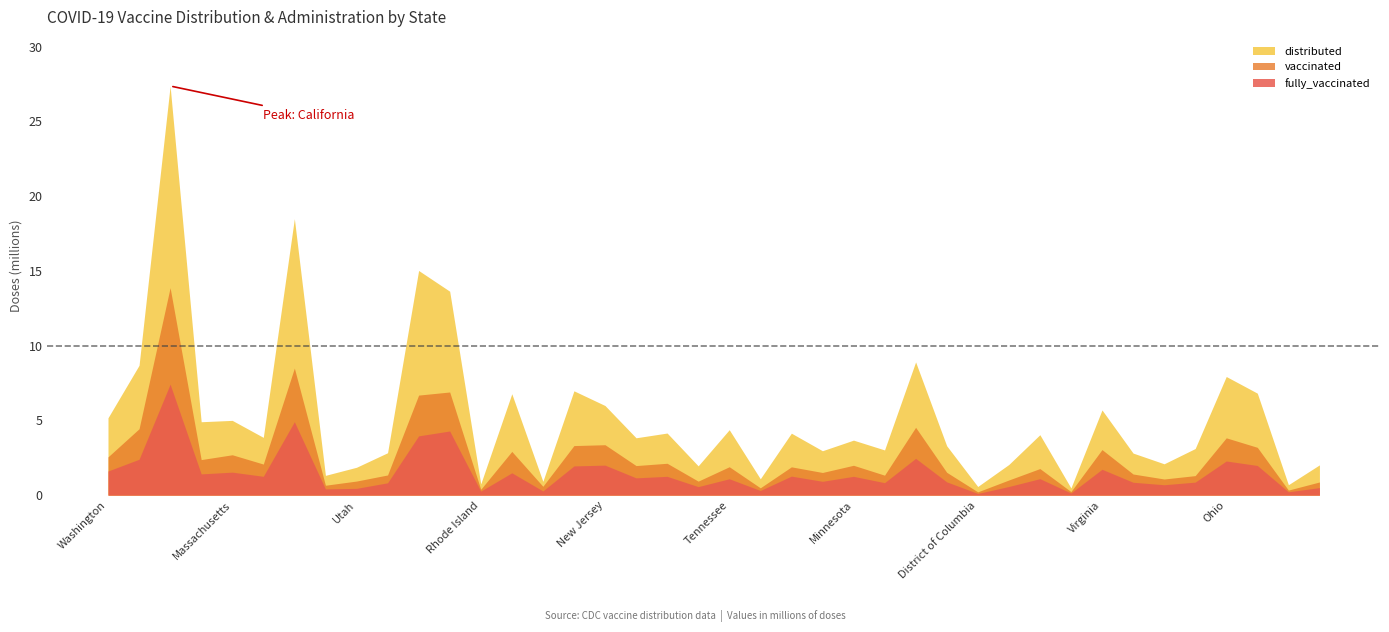

Does the chart display data point markers on the line(s)?

No